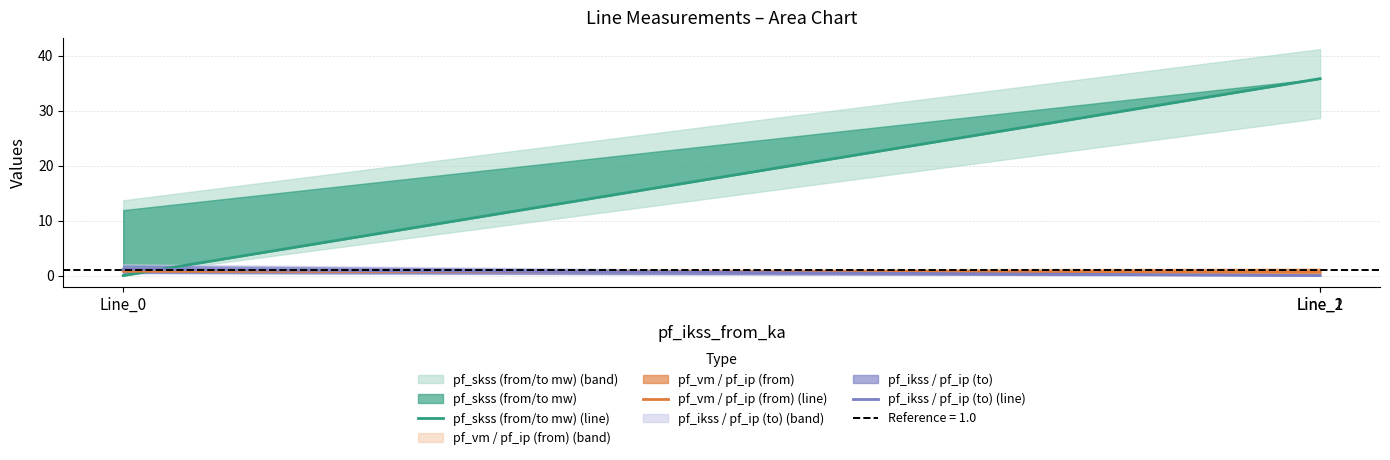

What is the difference between the maximum and minimum values in the pf_ikss / pf_ip (to) (line) series?

1.1